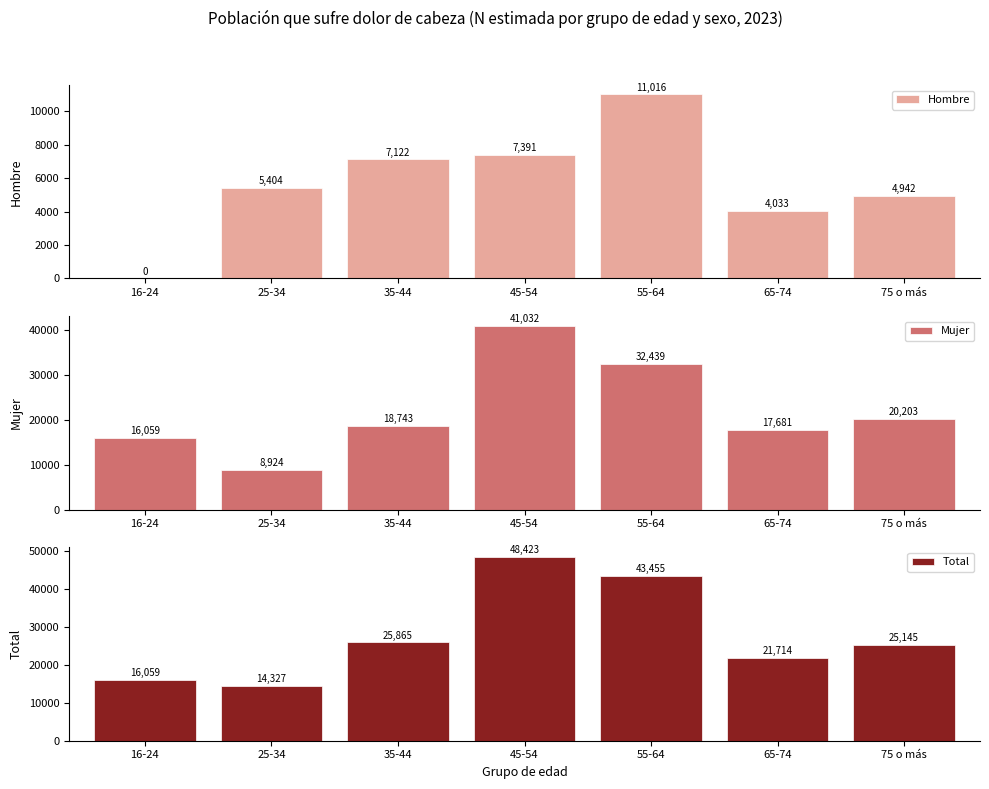

Reading left to right, what are all the values shown in this chart?

Hombre: 0	5404	7122	7391	11016	4033	4942
Mujer: 16059	8924	18743	41032	32439	17681	20203
Total: 16059	14327	25865	48423	43455	21714	25145